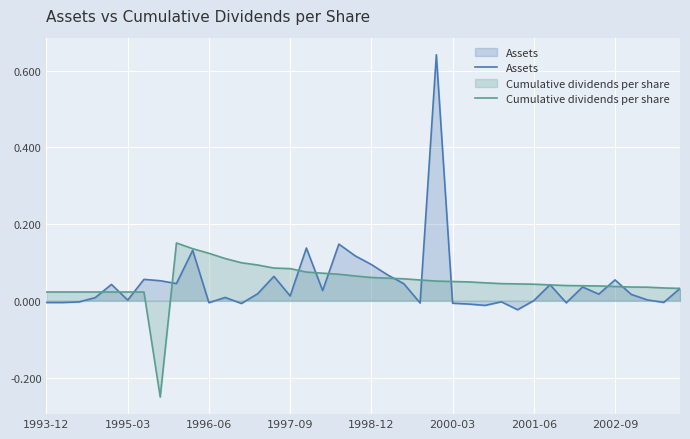

Which series has the widest spread of values?

Assets